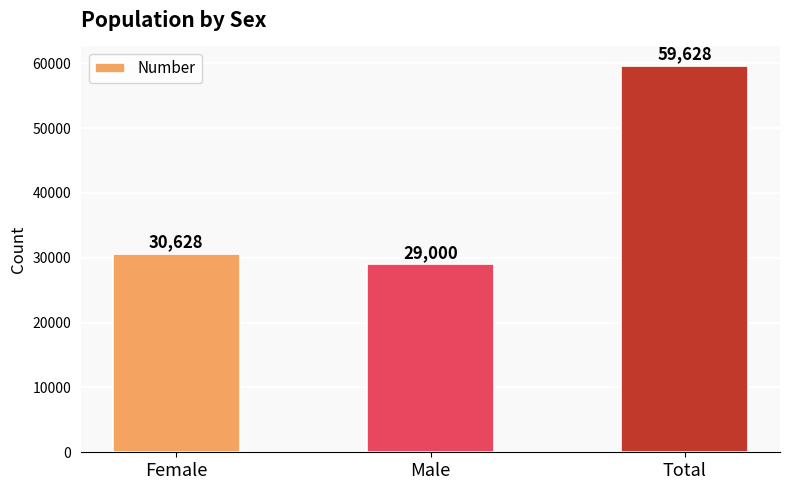

Count the number of data series in this chart.

1